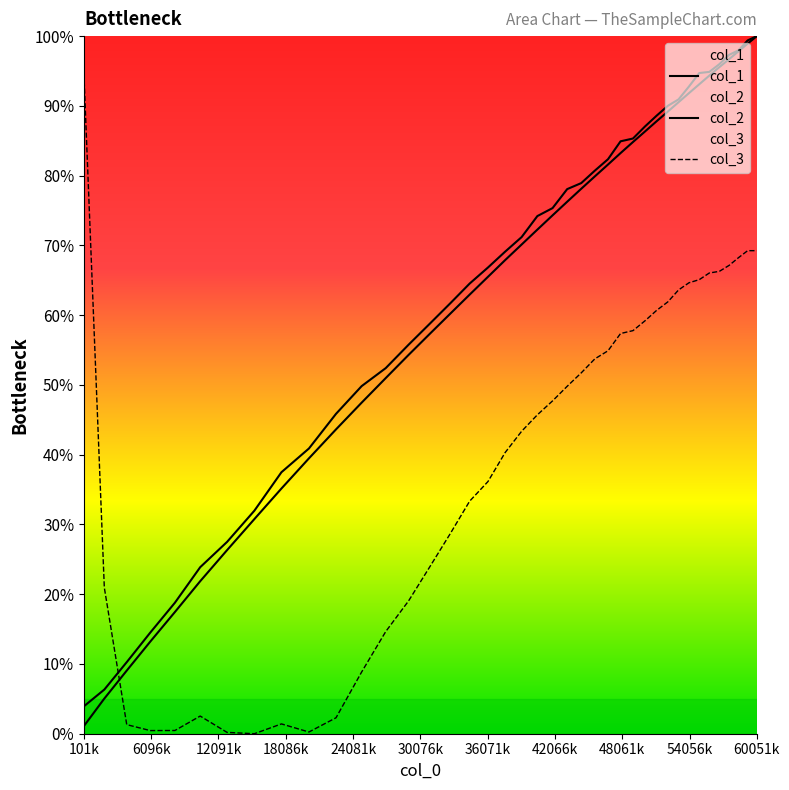

True or false: col_2 and col_1 cross at least once.

False